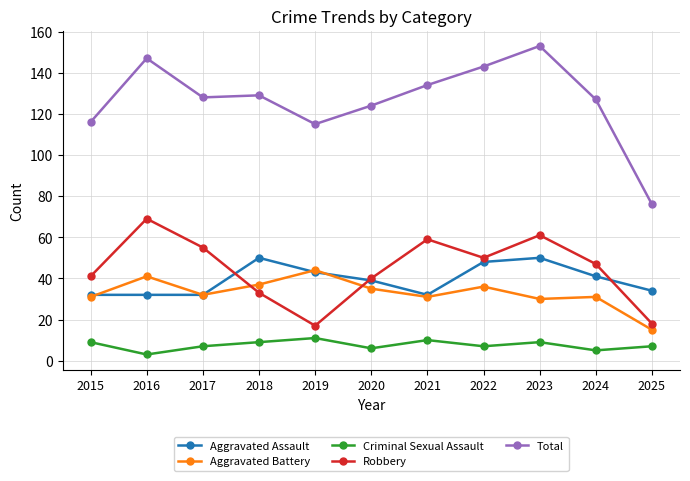

Count the Aggravated Assault values in the range 32 to 48.

9